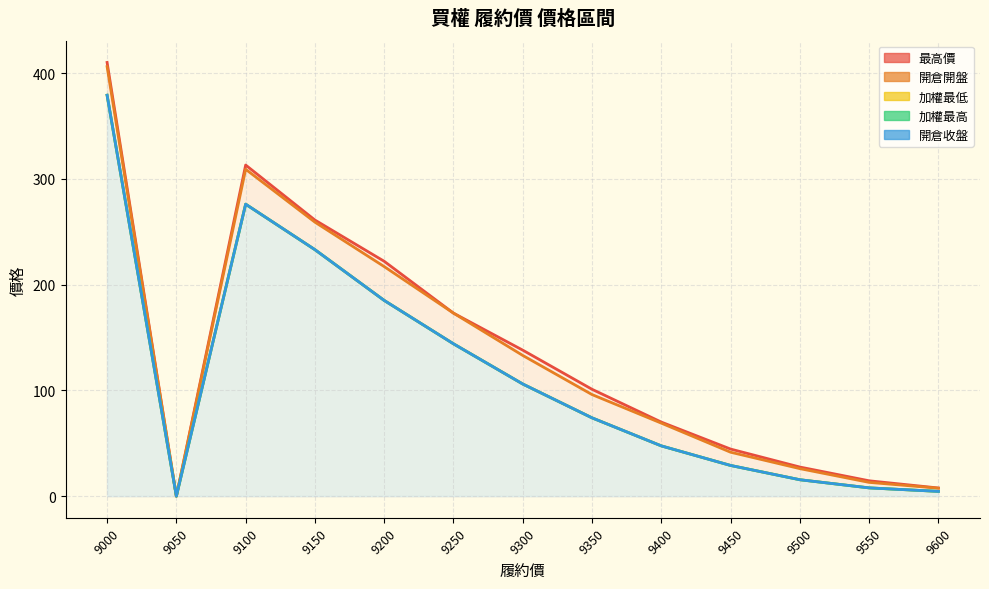

At which category does 加權最低 reach its first local valley?

9050